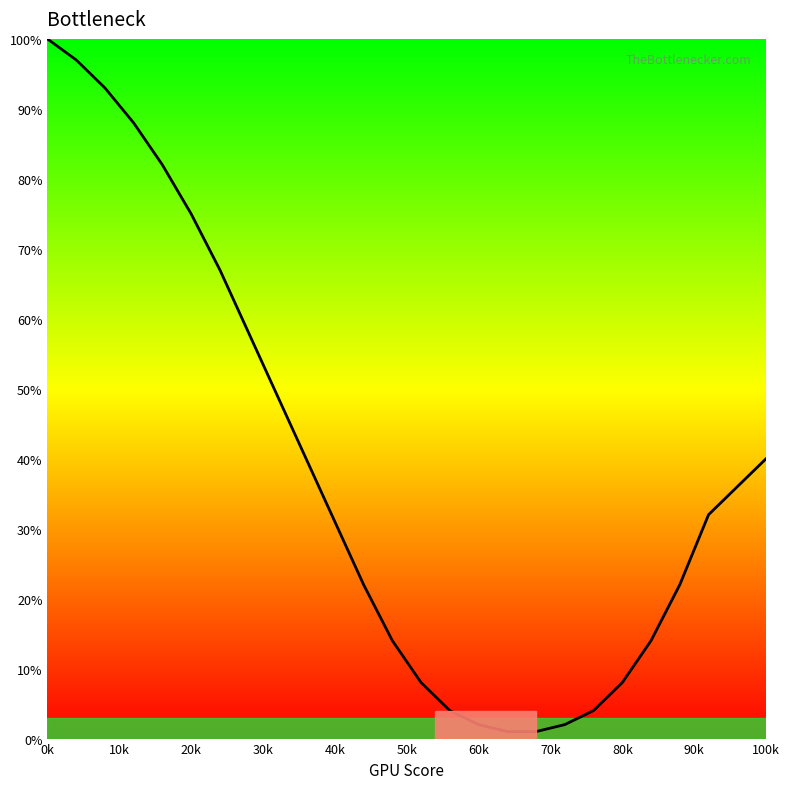

What is the maximum value shown in the chart?

100